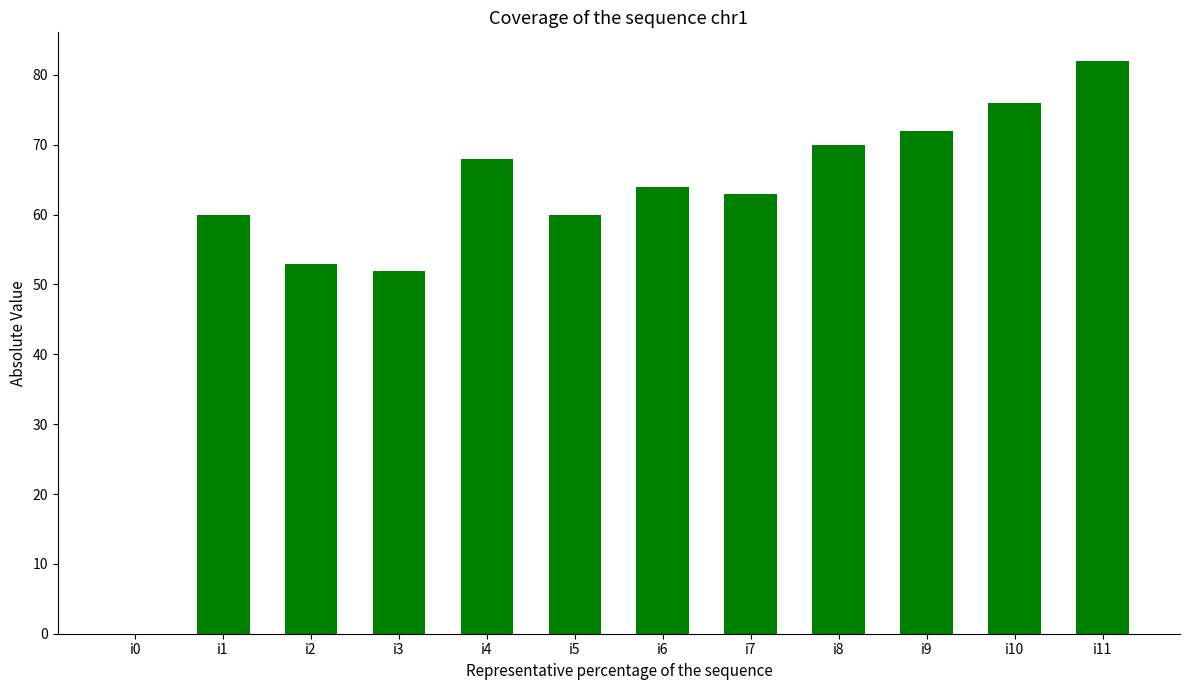

What is the sum of the values at i8 and i1?

130